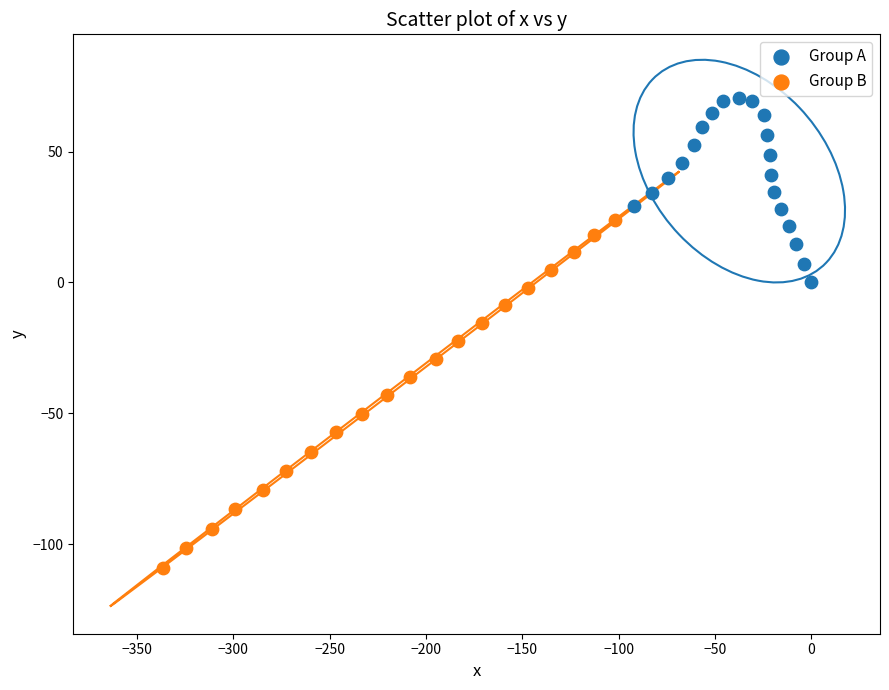

What are all the series names shown in the legend?

Group A, Group B